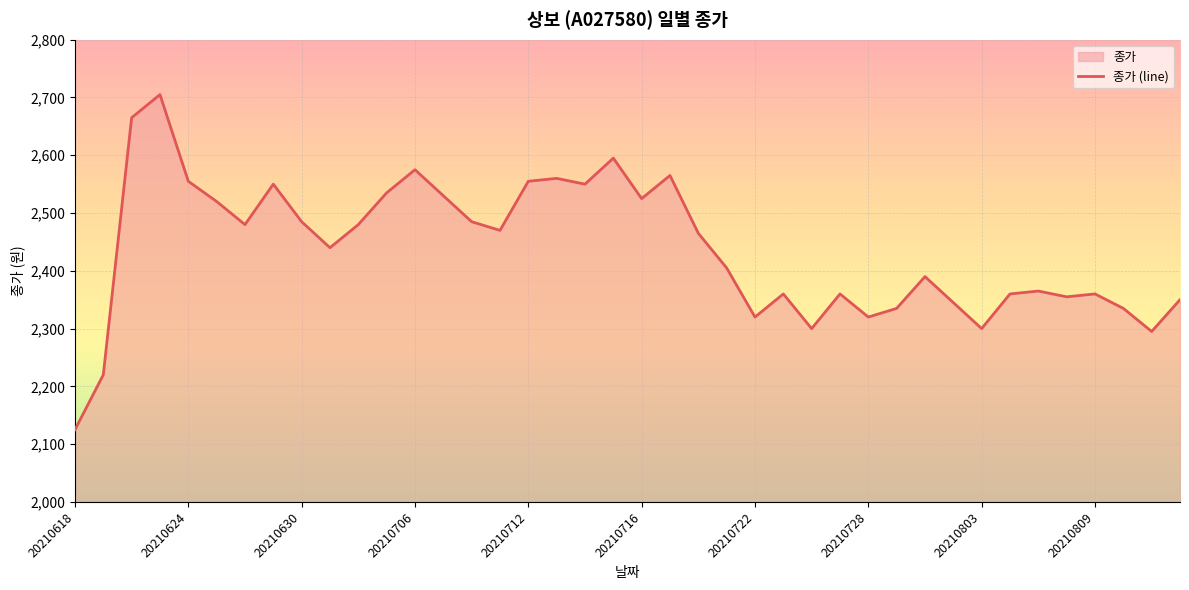

The value at 20210803 is 3648. True or false?

False